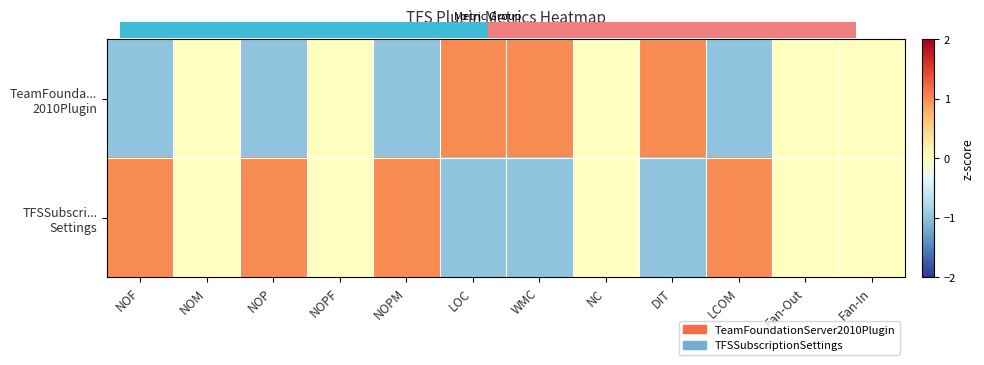

Rank the series by their maximum value, from lowest to highest.

TeamFounda... 2010Plugin, TFSSubscri... Settings